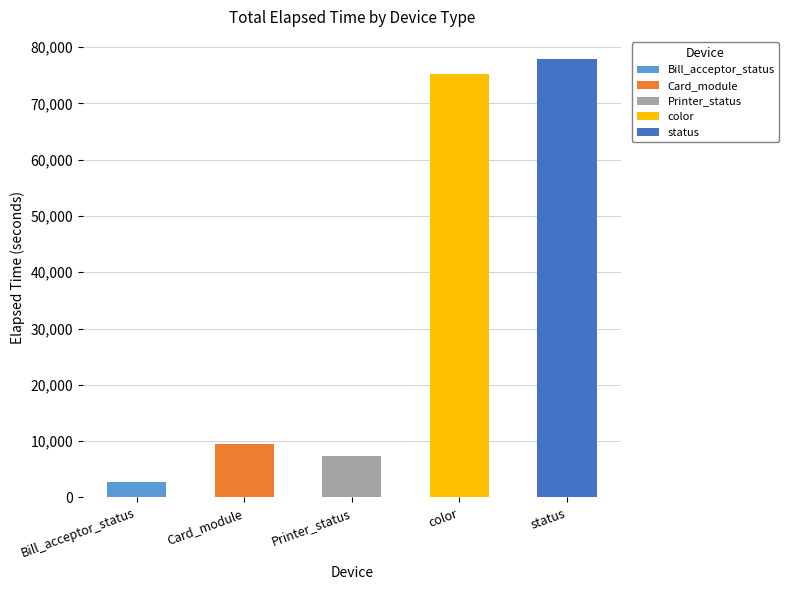

What is the total value across all series at color?

75288